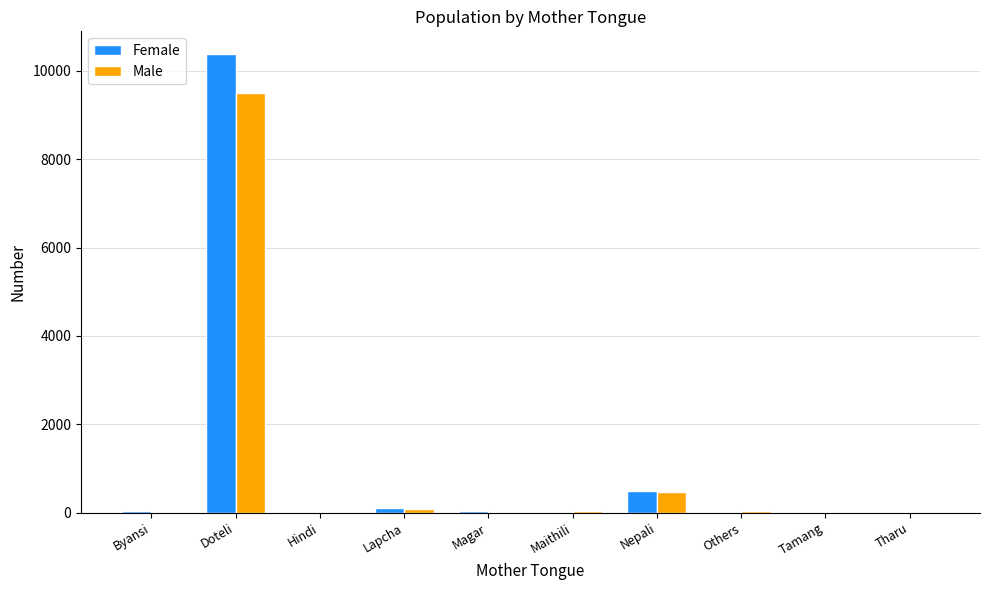

At which label is Female closest to 5190?

Nepali